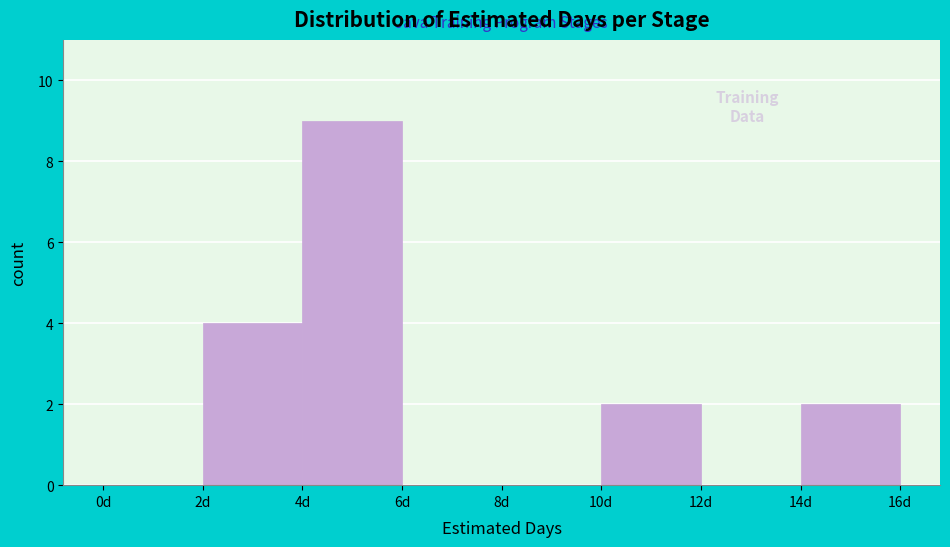

Reading left to right, list every bar in this chart as the range it spans on the x-axis followed by its height. The values are not printed on the chart, so give them approximately, as read against the axis.

0 to 2: 0
2 to 4: 4
4 to 6: 9
6 to 8: 0
8 to 10: 0
10 to 12: 2
12 to 14: 0
14 to 16: 2